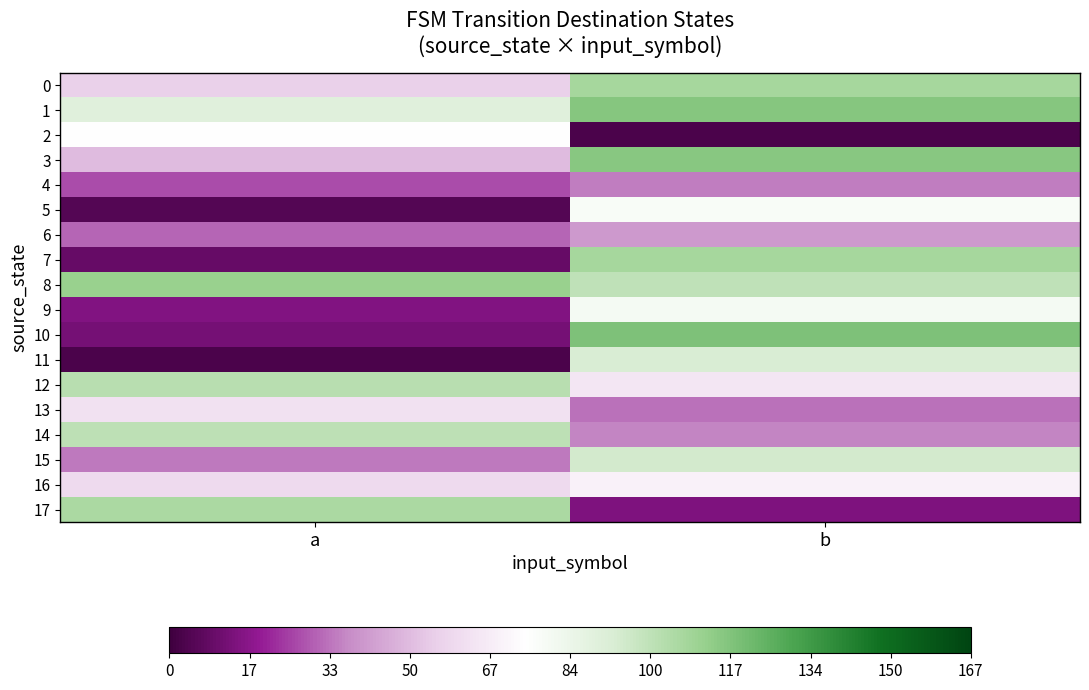

At how many categories does at least one series exceed 115?

1